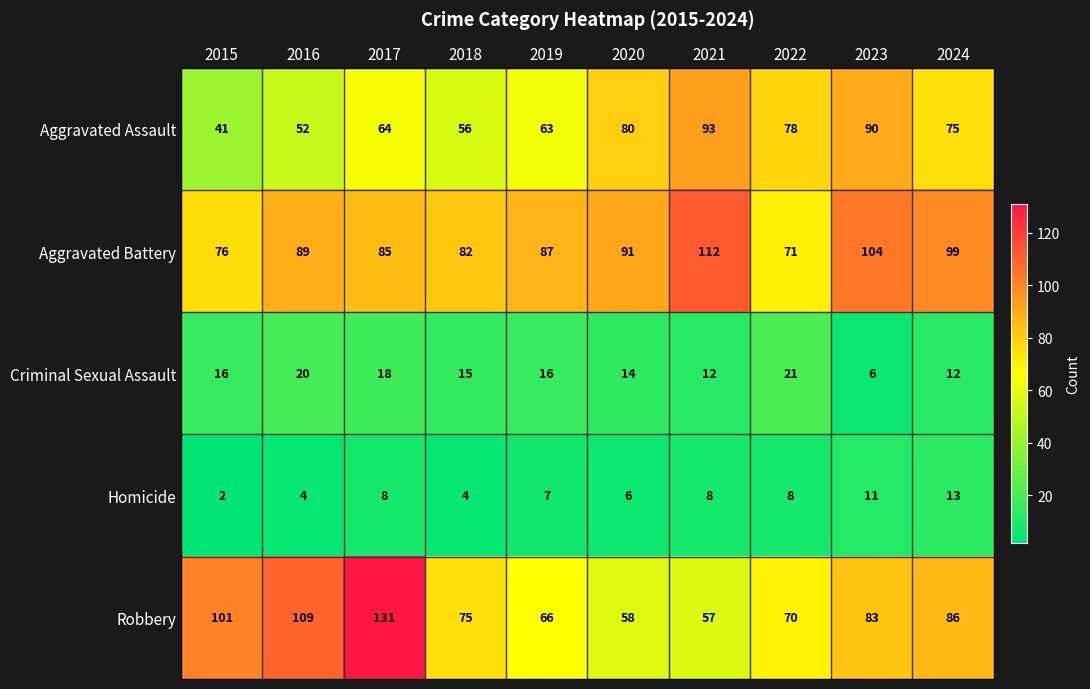

At which label is Aggravated Battery closest to 91?

2020